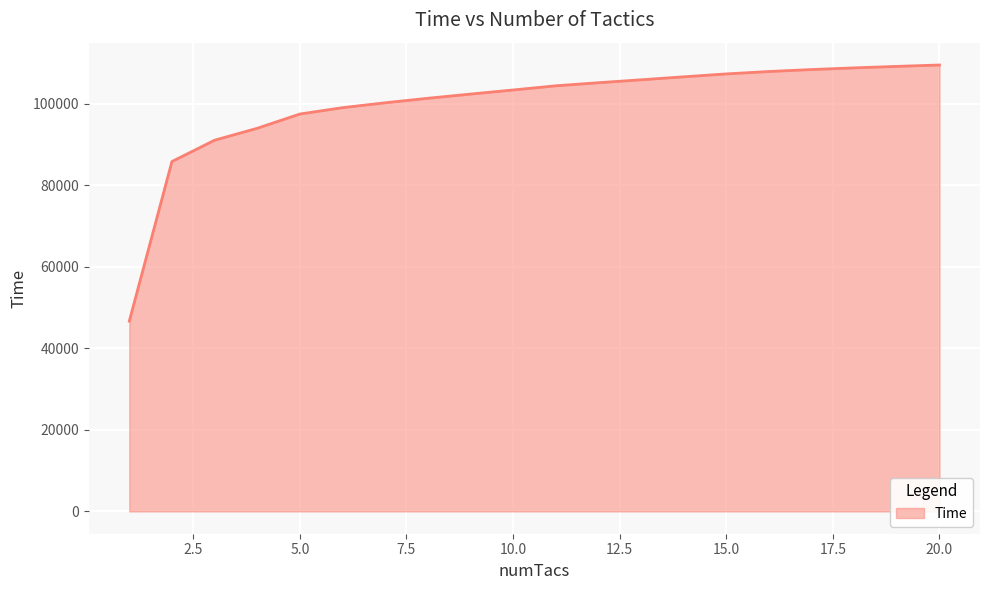

What is the maximum value shown in the chart?

109461